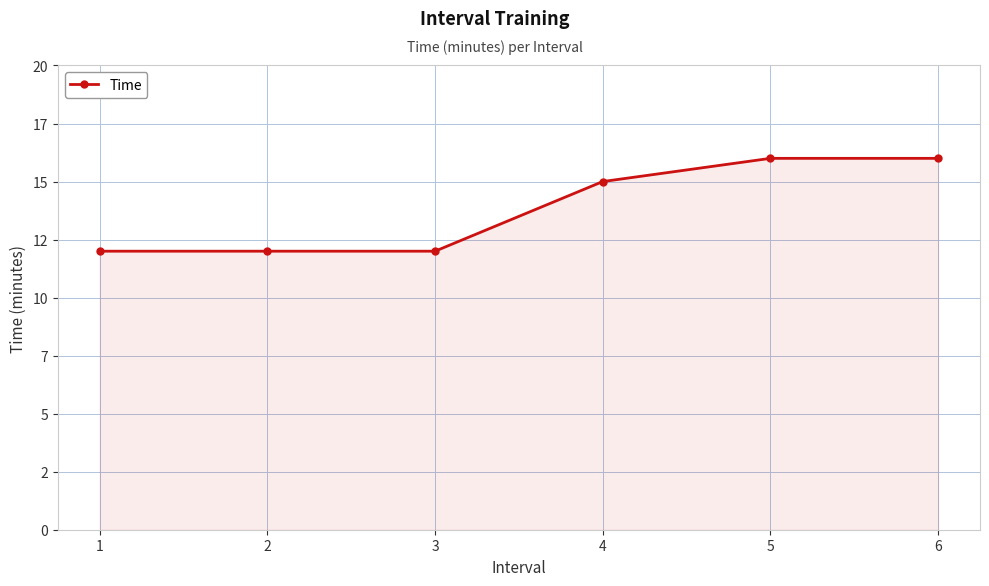

What is the difference between the values at 5 and 4?

1